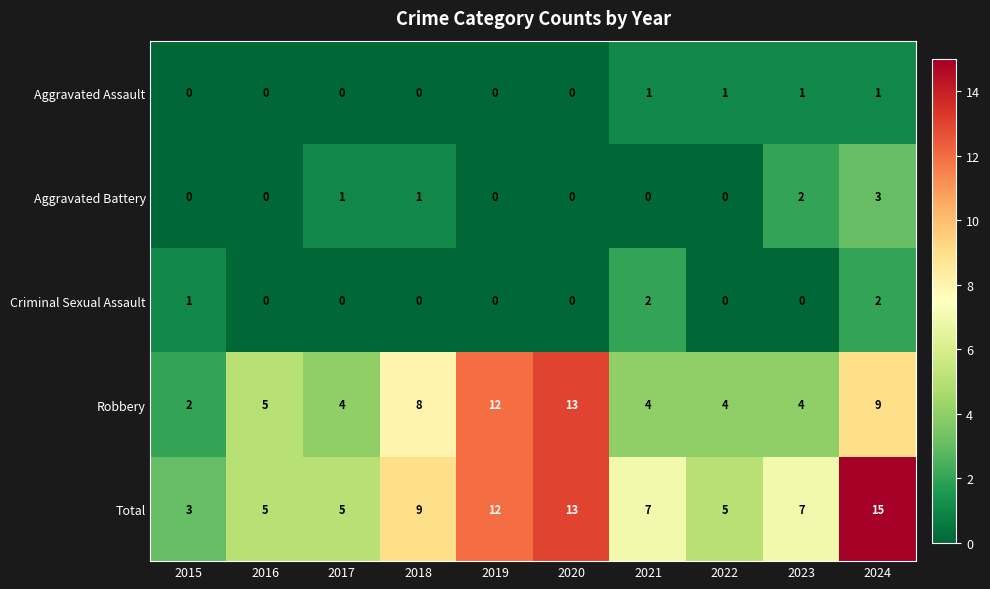

Which series has the widest spread of values?

Total